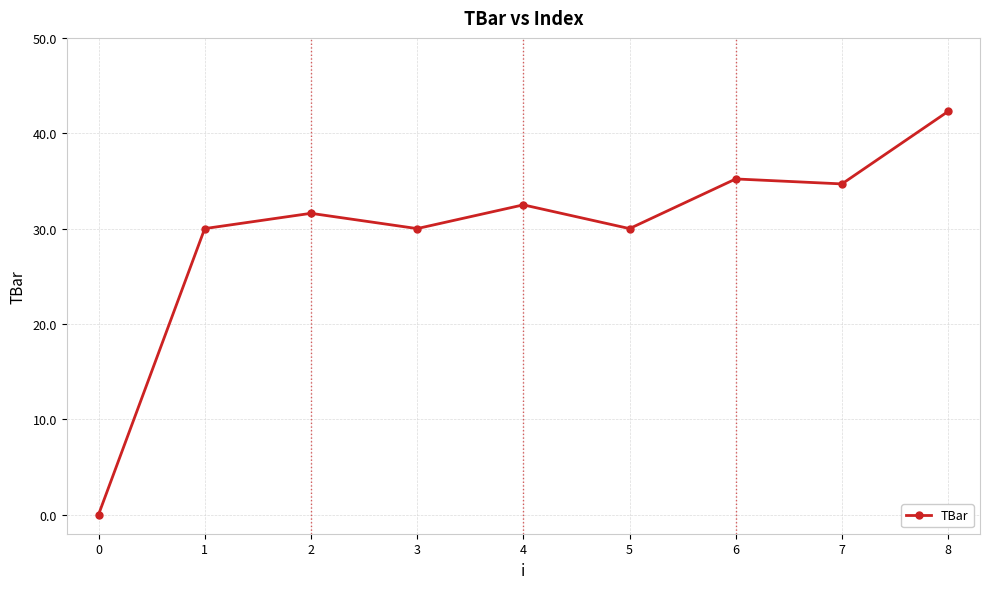

Is it true that the value at 5 is 30.0?

True